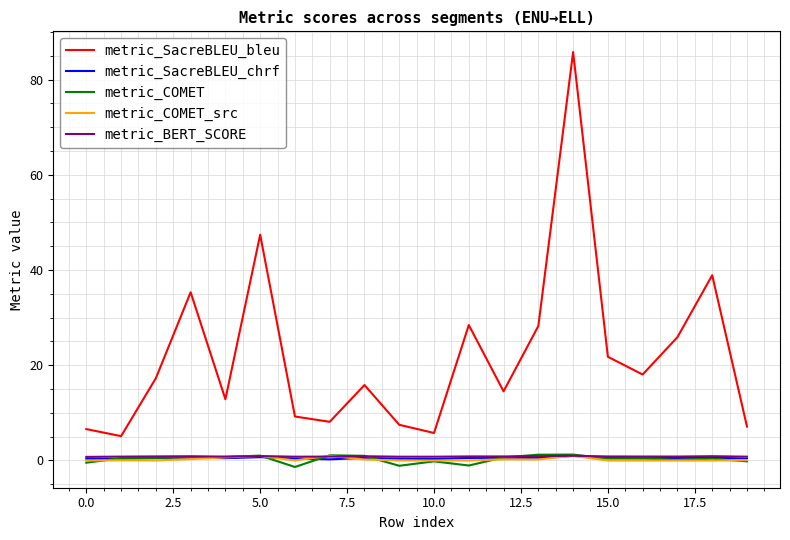

What is the difference between the maximum and minimum values in the metric_COMET series?

2.6